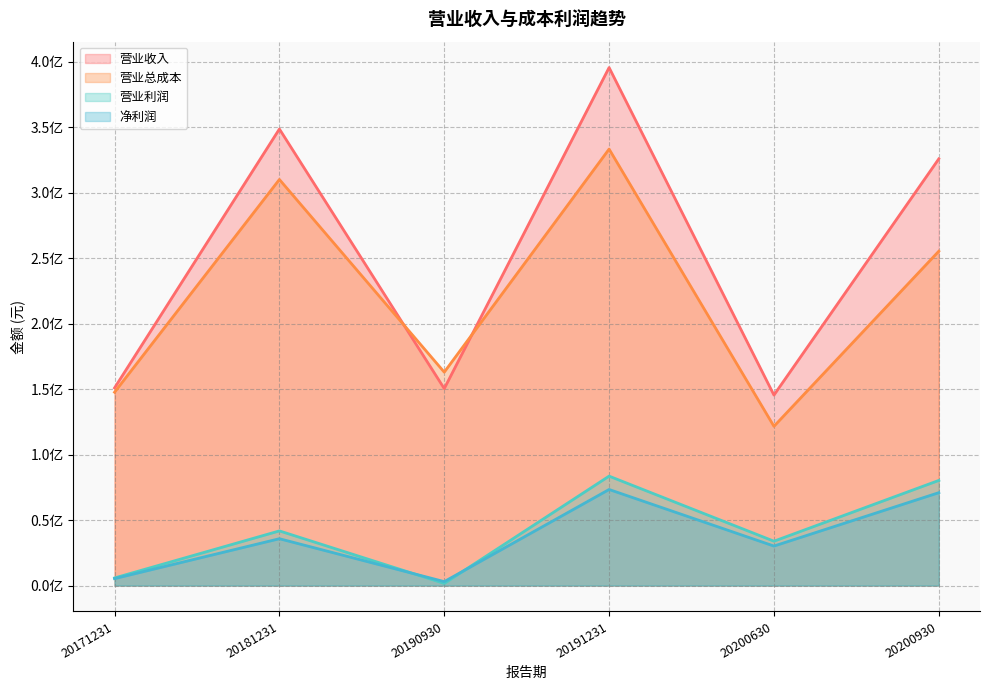

Does the chart have visible grid lines?

Yes